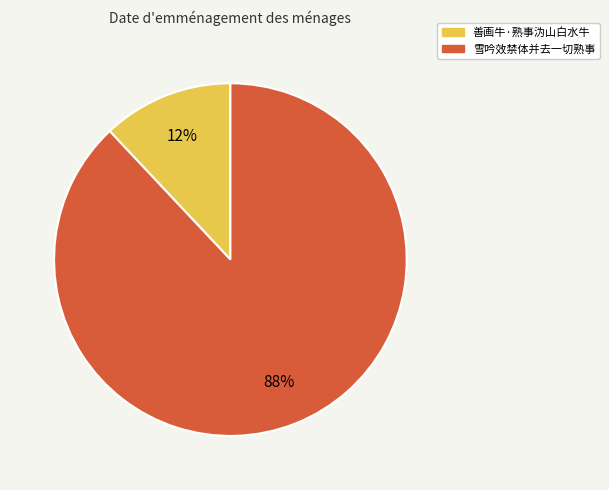

To the nearest percent, what is the average slice percentage?

50%